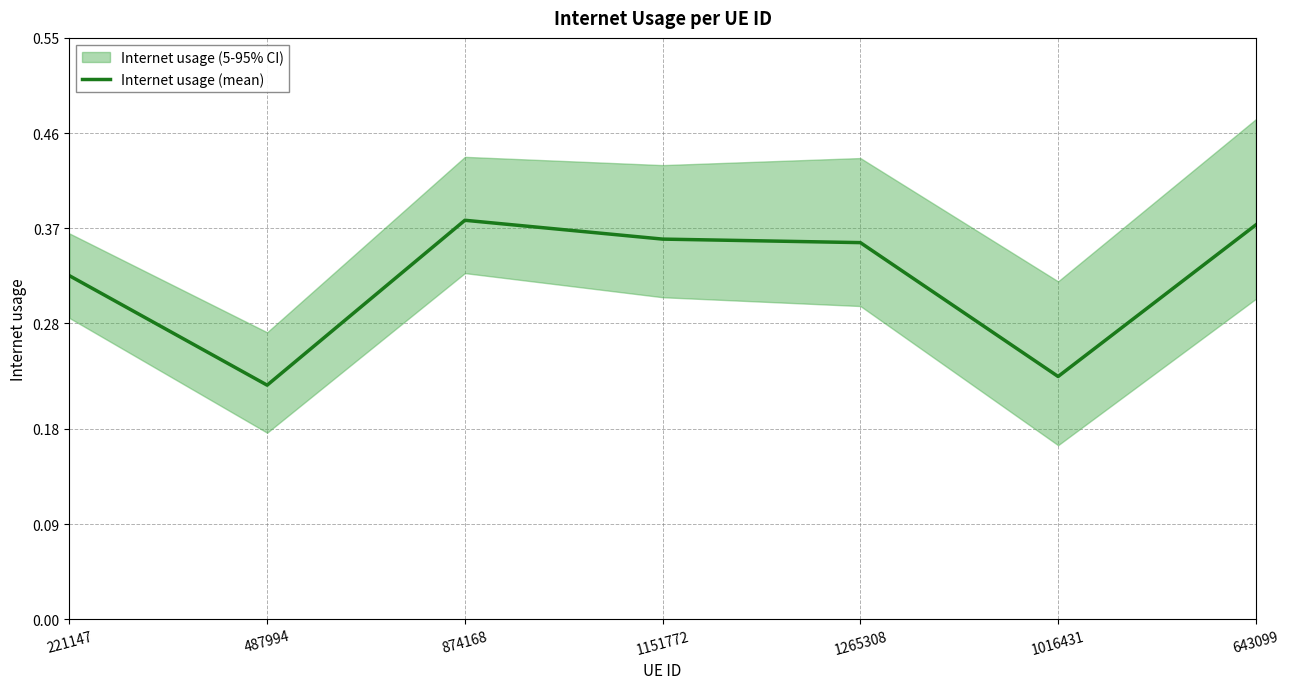

The chart shows a value of 0.1 at 874168. True or false?

False